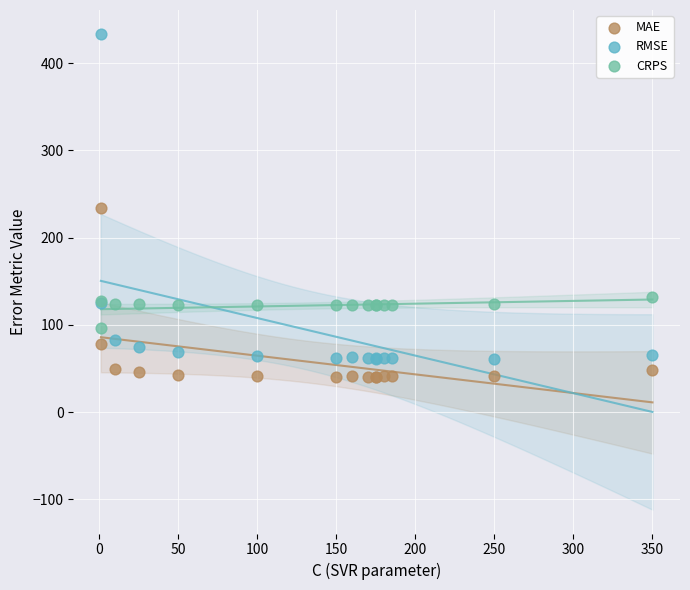

Which series contains the highest Y value?

RMSE